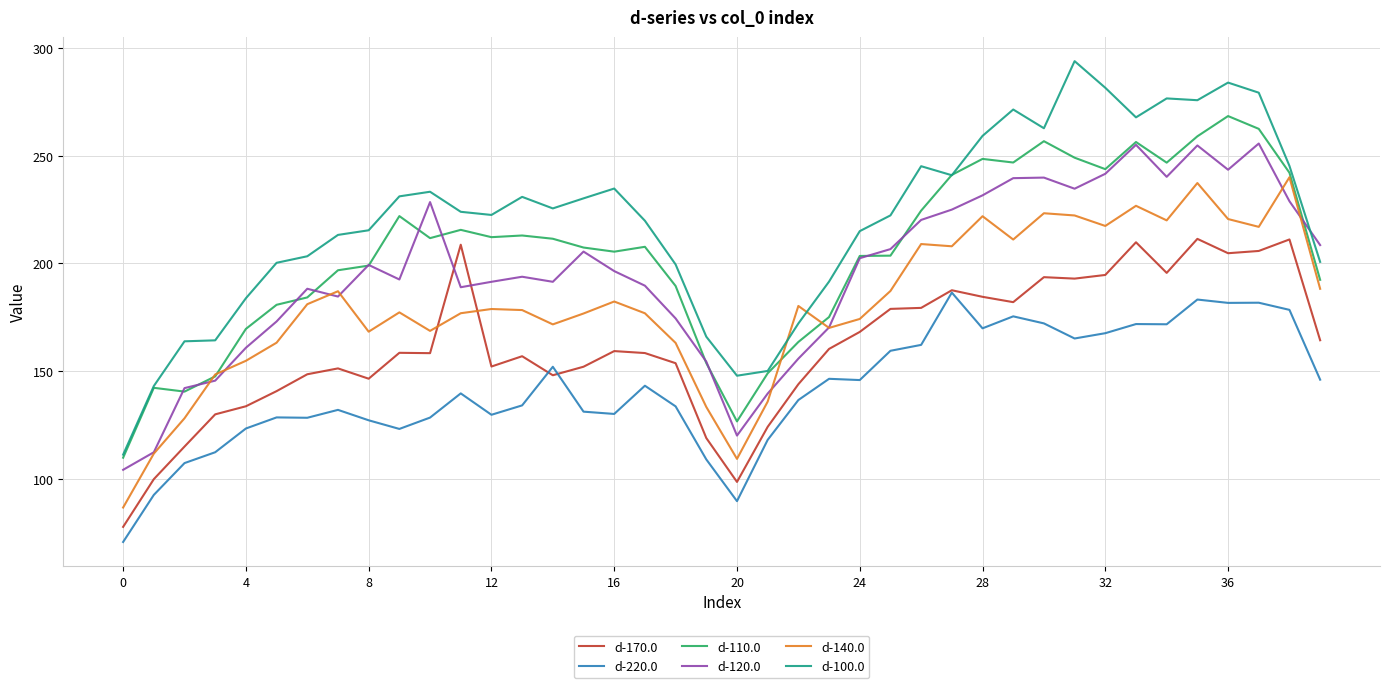

List the series in order of their peak value, highest first.

d-100.0, d-110.0, d-120.0, d-140.0, d-170.0, d-220.0